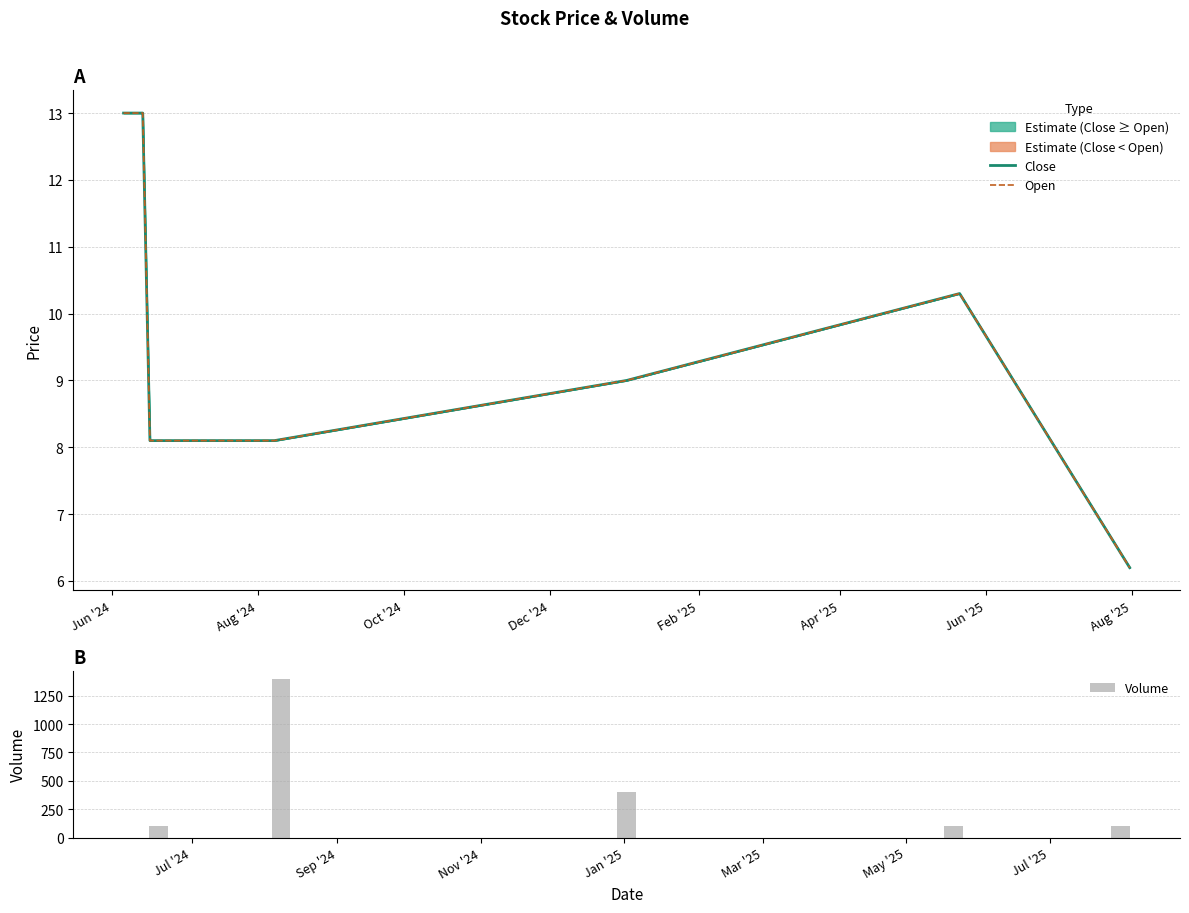

What is the sum of all Volume values?

2100